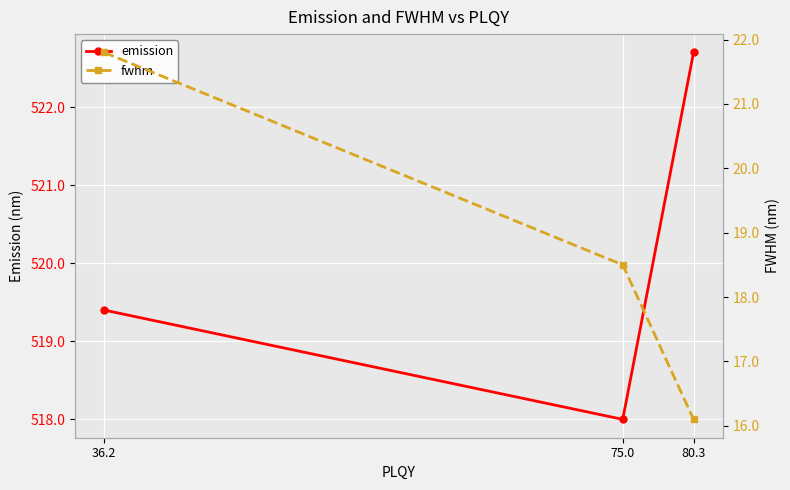

Reading left to right, list all the values displayed in this chart.

emission: 36.2=519.4	75.0=518.0	80.3=522.7
fwhm: 36.2=21.8	75.0=18.5	80.3=16.1